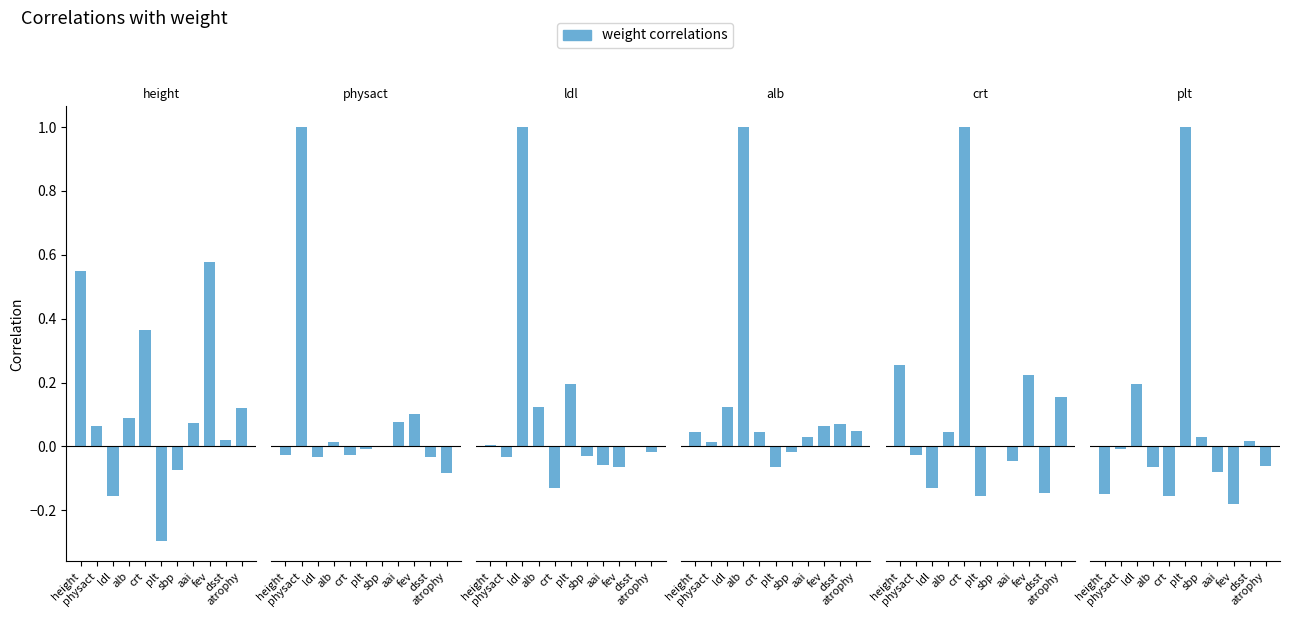

How many groups of bars are there?

11